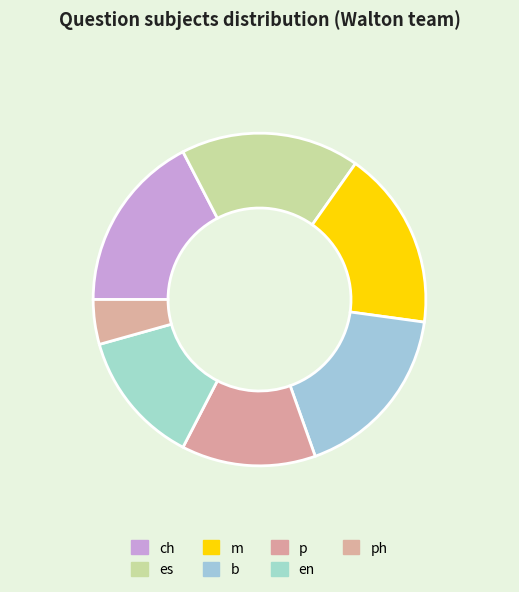

To the nearest percent, what is the combined percentage of es and p?

30%